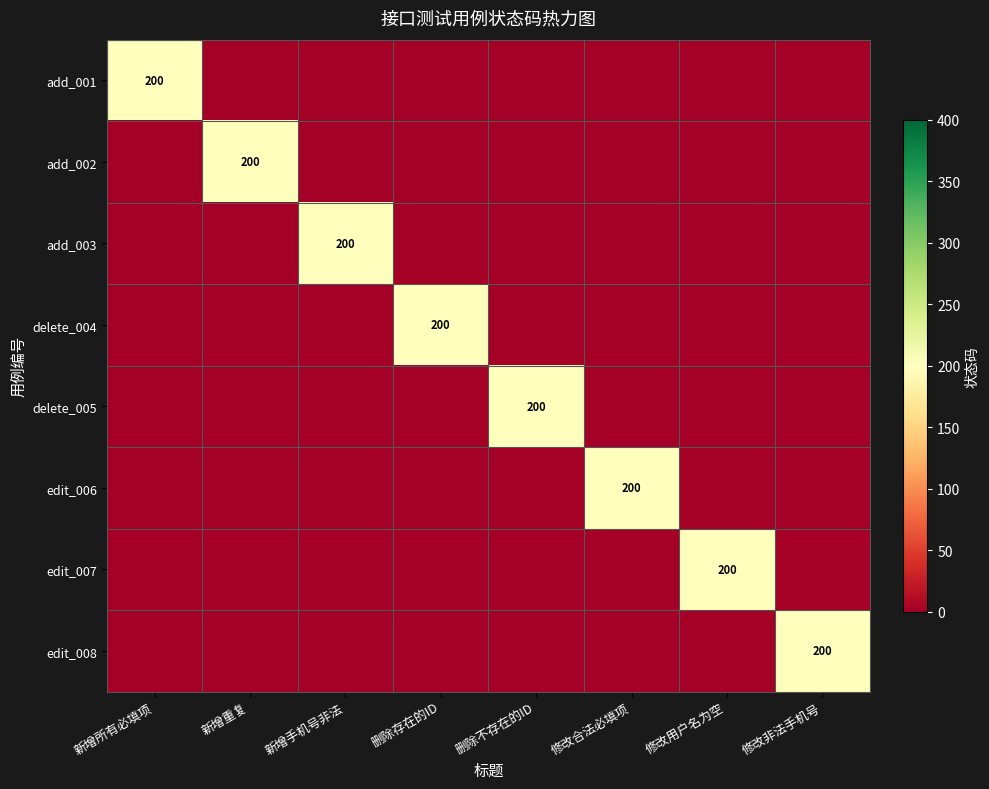

The add_001 series shows 200 at 新增所有必填项. True or false?

True